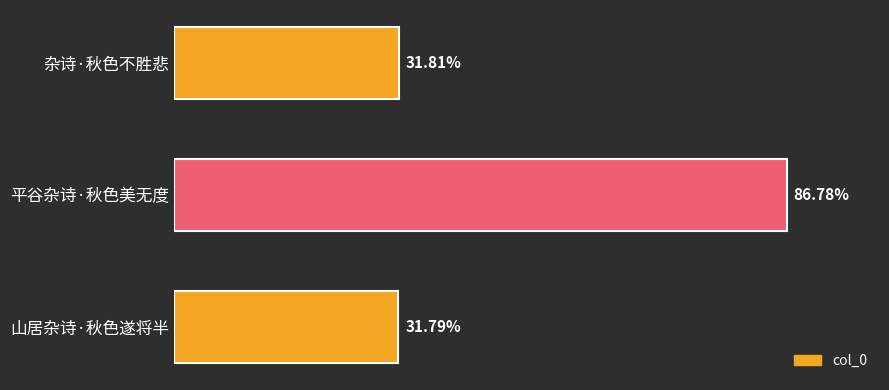

Does the chart contain any negative values?

No